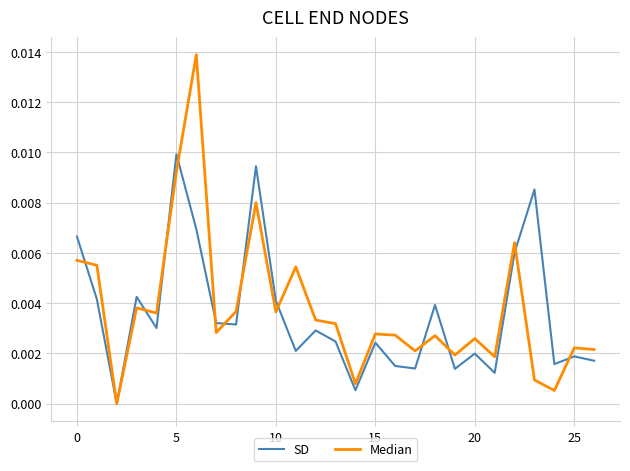

Rank the series by their maximum value, from highest to lowest.

Median, SD